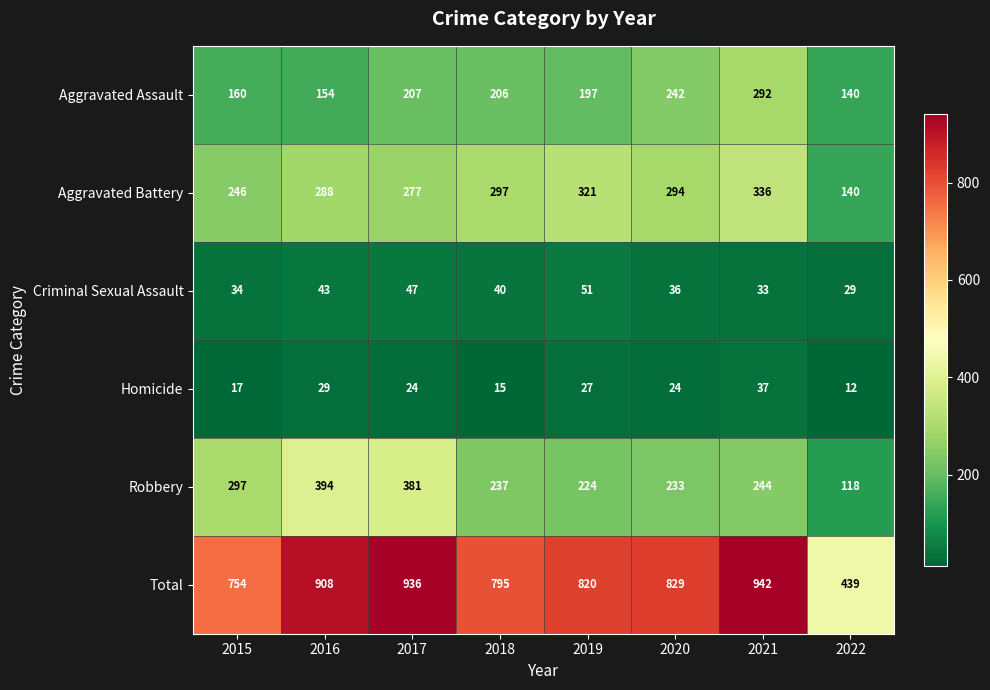

What is the difference between the highest and lowest values at 2022?

427